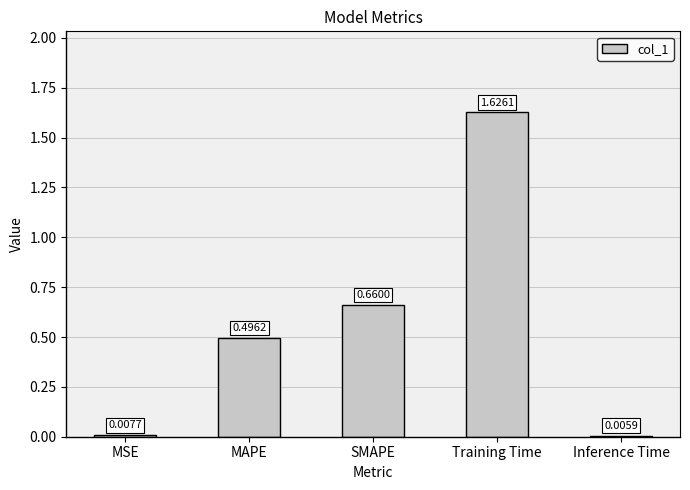

Where is the data nearest to the value 0?

Inference Time